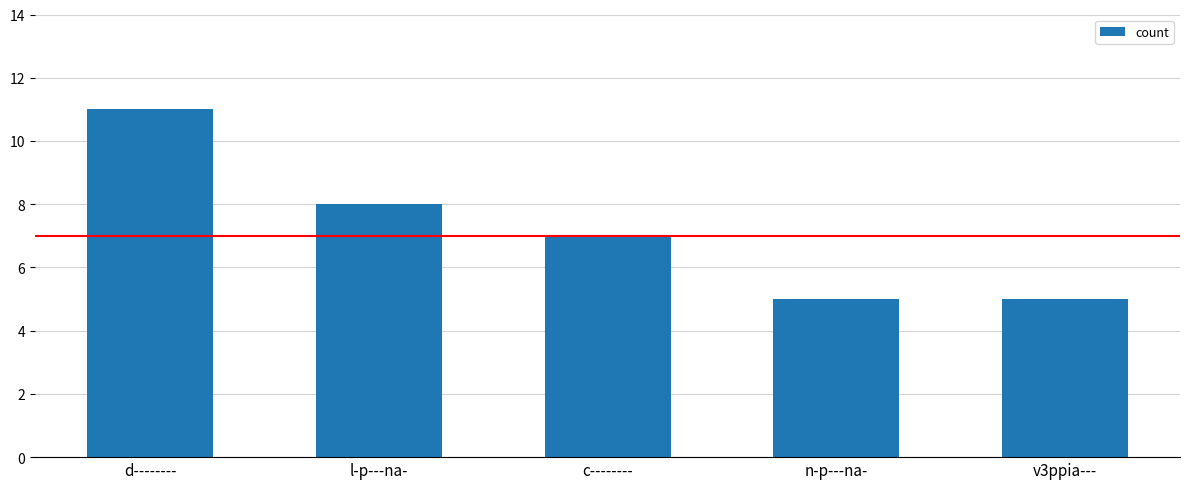

The chart shows a value of 9 at c--------. True or false?

False